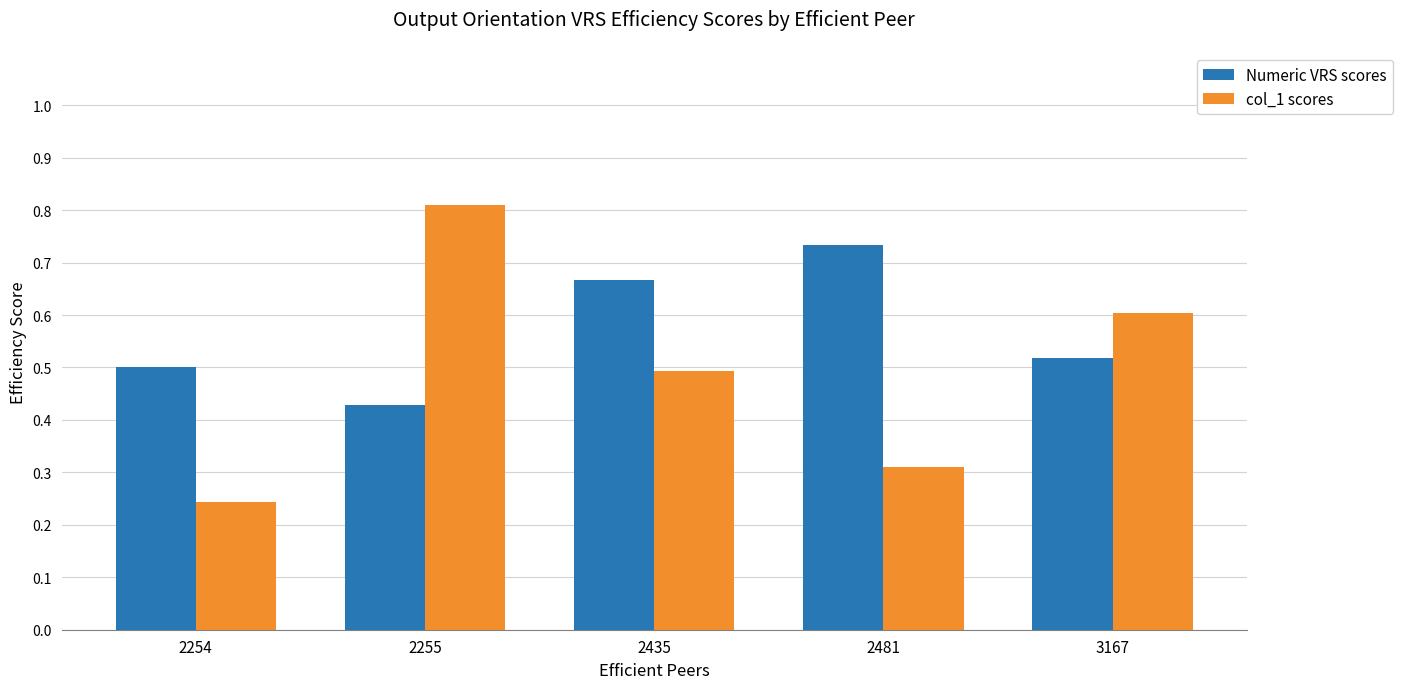

What is the spread (max minus min) of values at 3167?

0.1